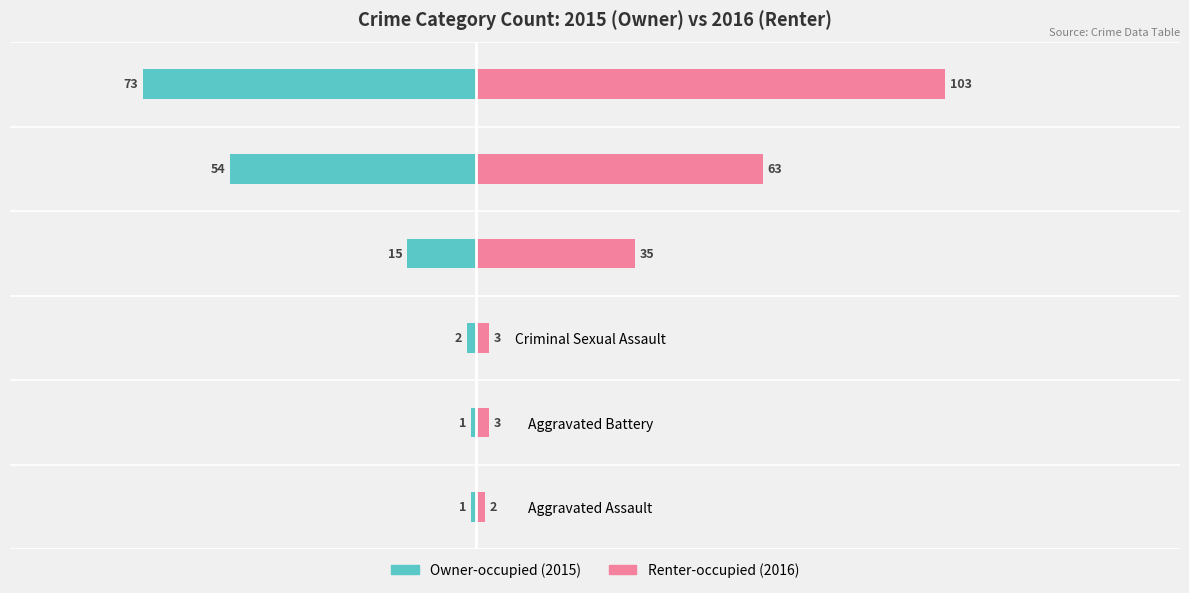

Which series has the largest range (max minus min)?

Renter-occupied